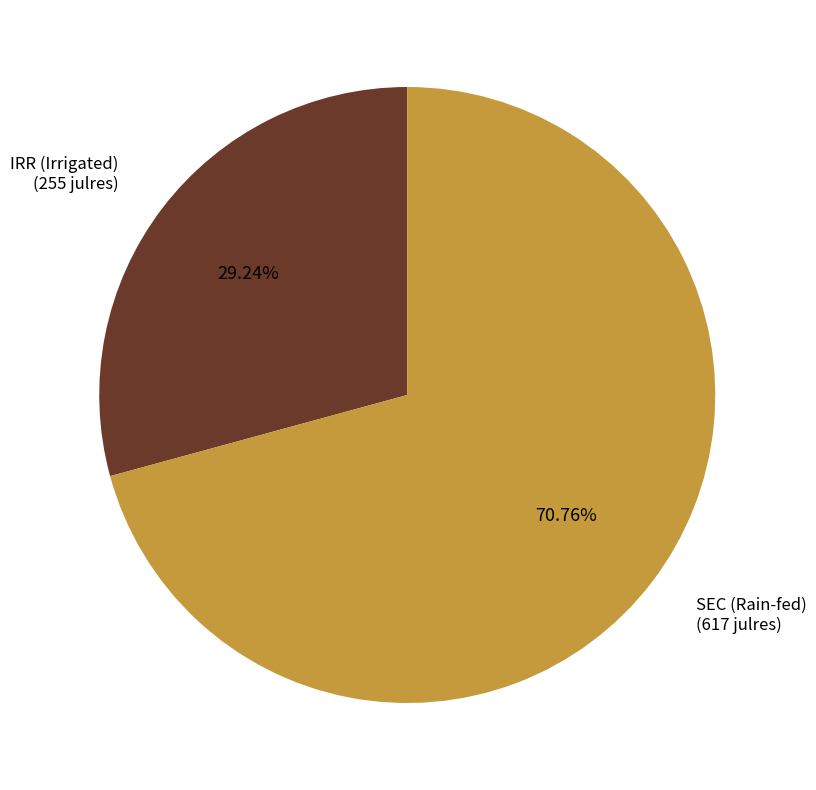

To the nearest percent, what is the average slice percentage?

50%